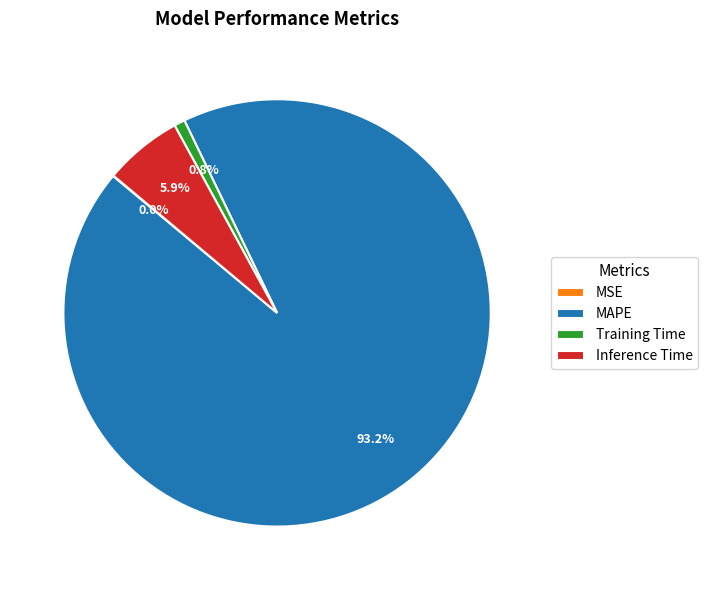

To the nearest percent, what is the difference between the largest and smallest slice percentages?

93%